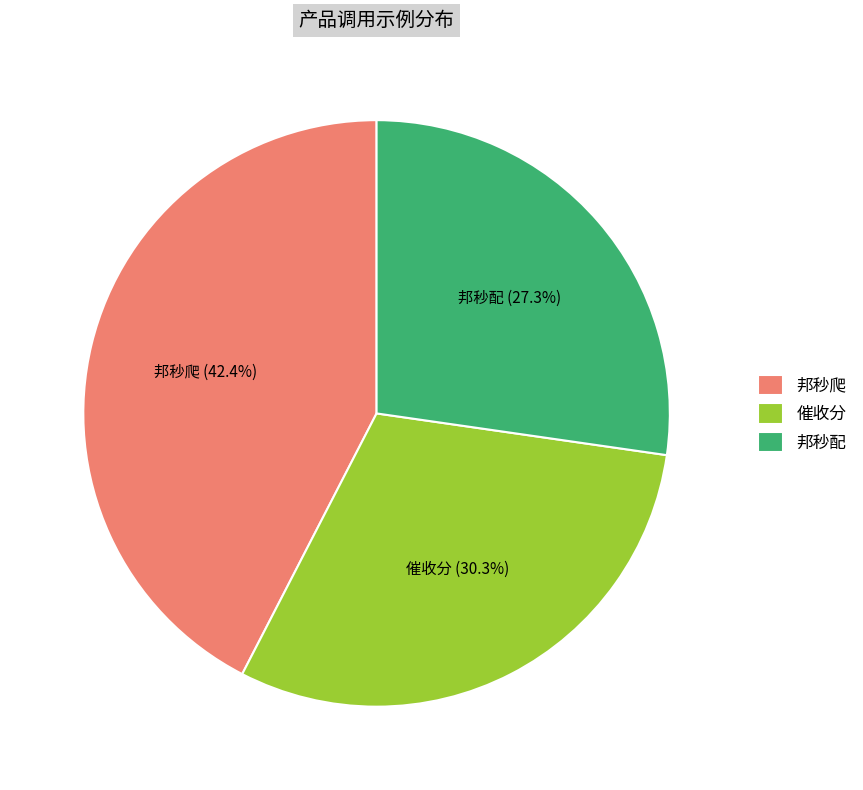

Does 催收分 account for over 50% of the chart?

No